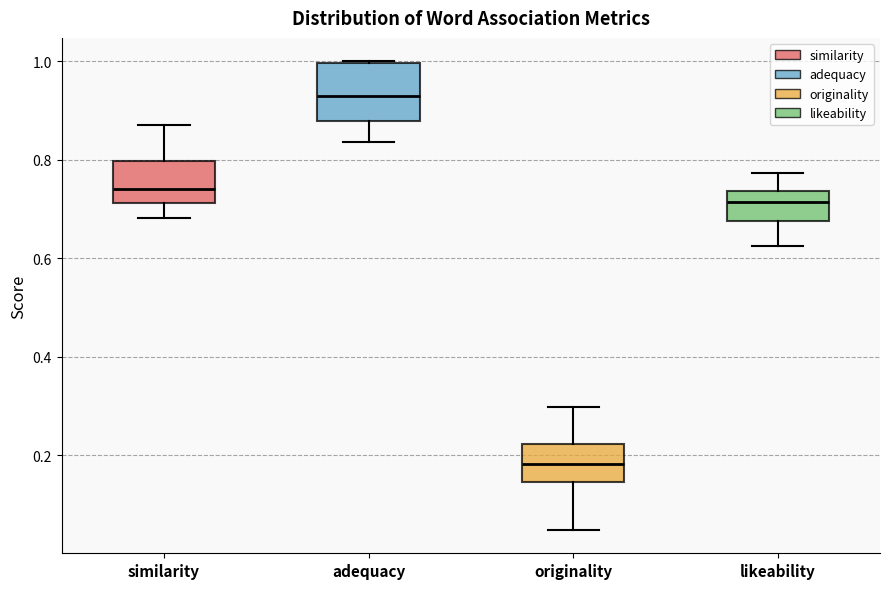

Where does the lower whisker of the box for originality end on the y-axis? The values are not printed on the chart, so give them approximately, as read against the axis.

0.04